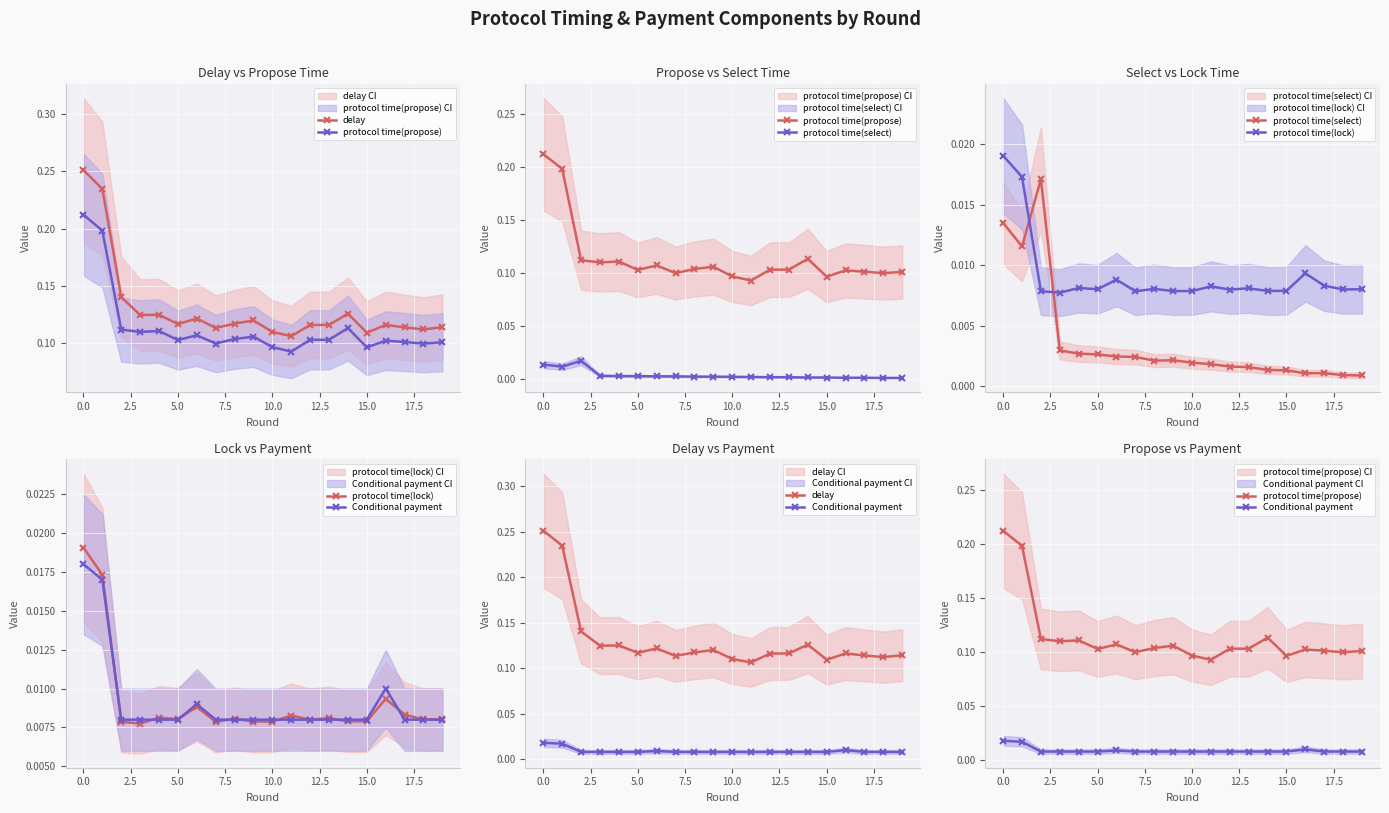

What value does the delay series have at 5.0?

0.1